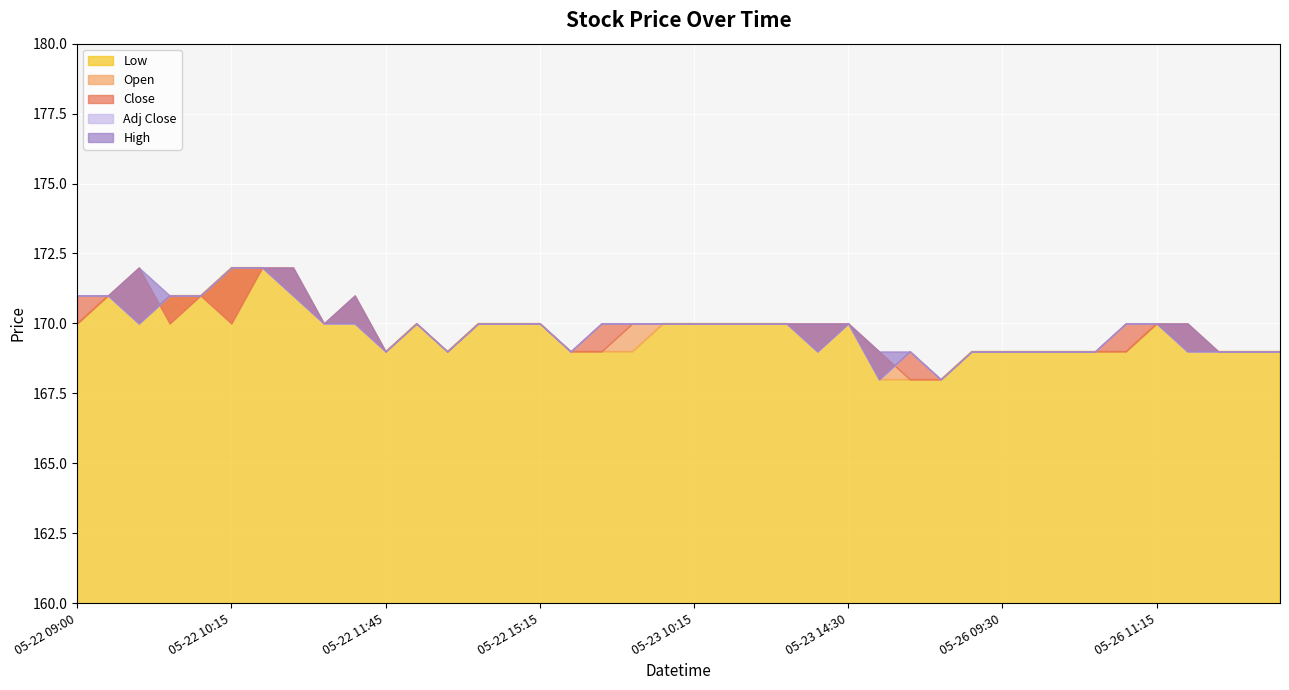

What is the total value across all series at 05-23 09:30?

848